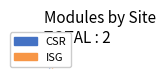

Which slice is the largest?

CSR